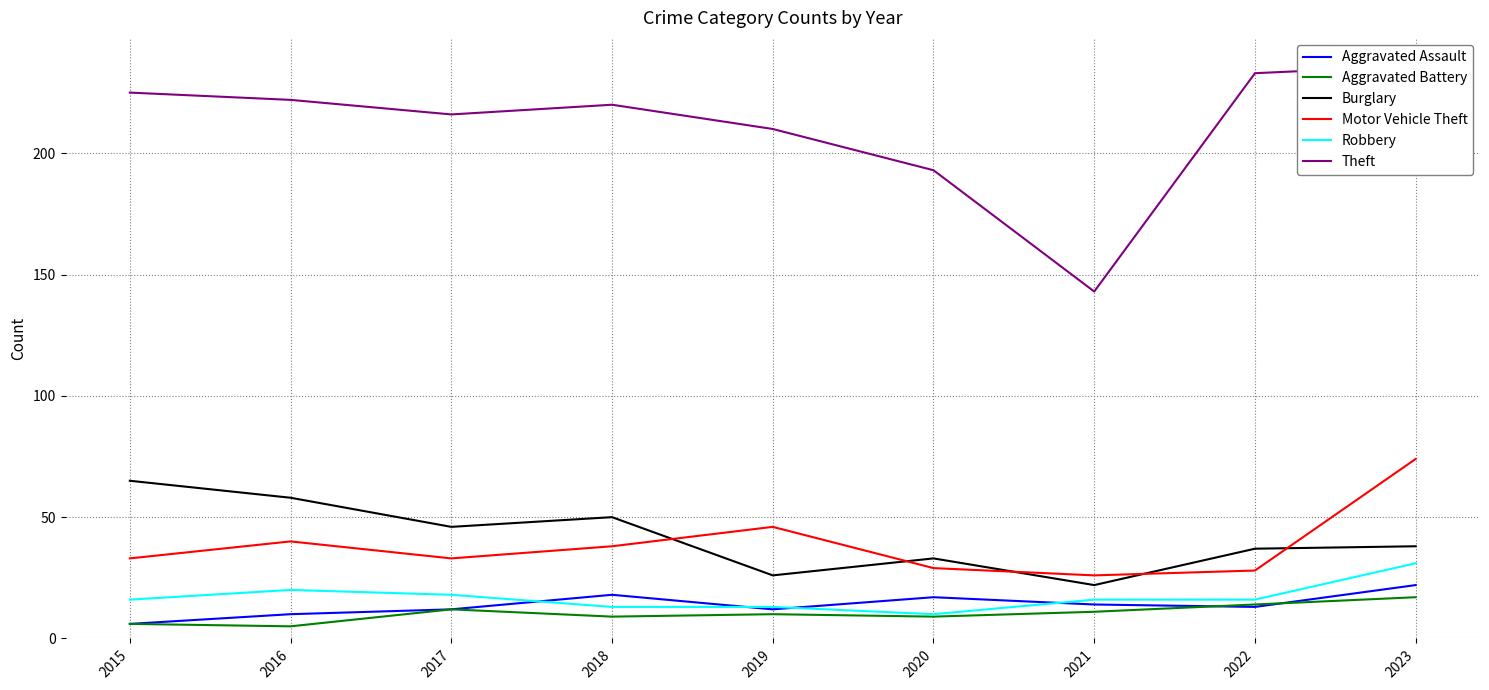

What is the difference between the highest and lowest values at 2018?

211